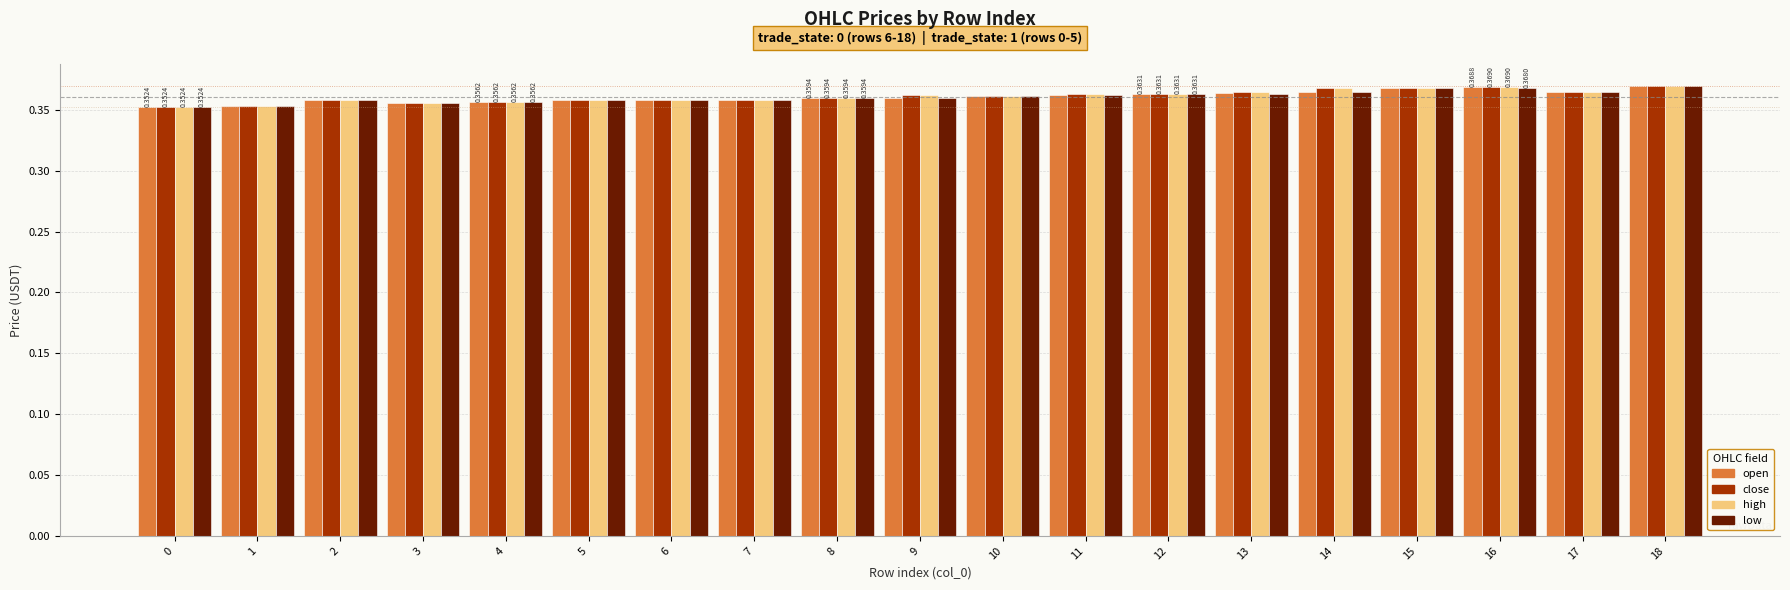

At how many categories does at least one series exceed 0?

19